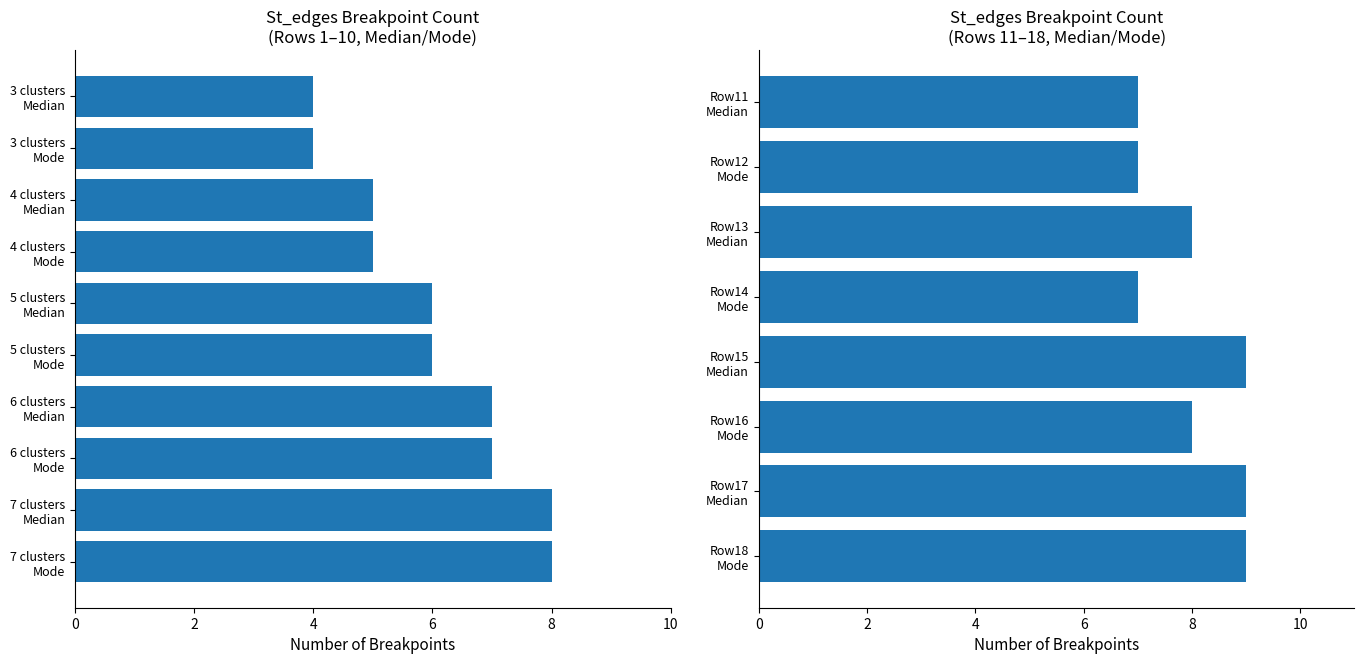

What is the greatest value displayed?

9